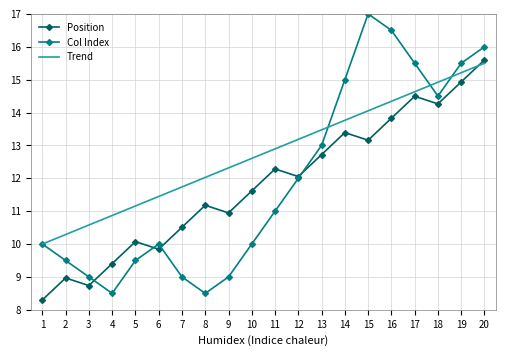

Which series has the largest total across all categories?

Trend